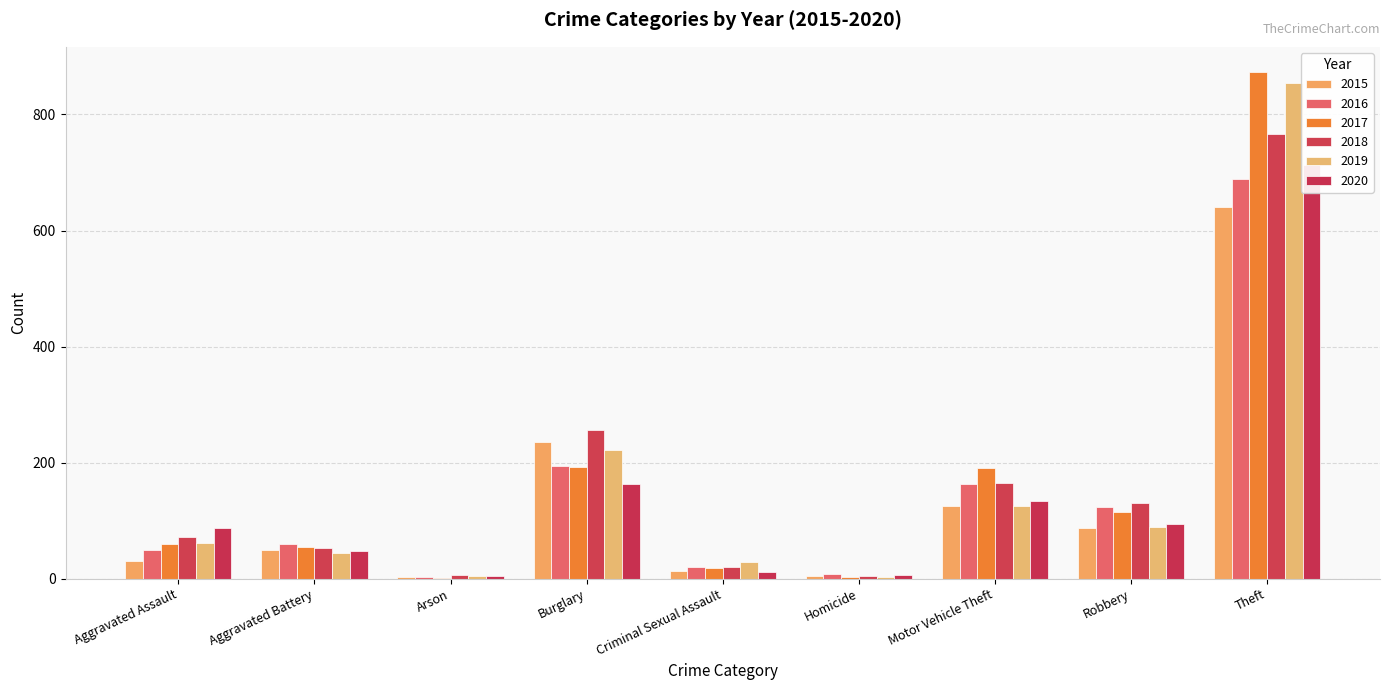

How many distinct data groups are displayed?

6